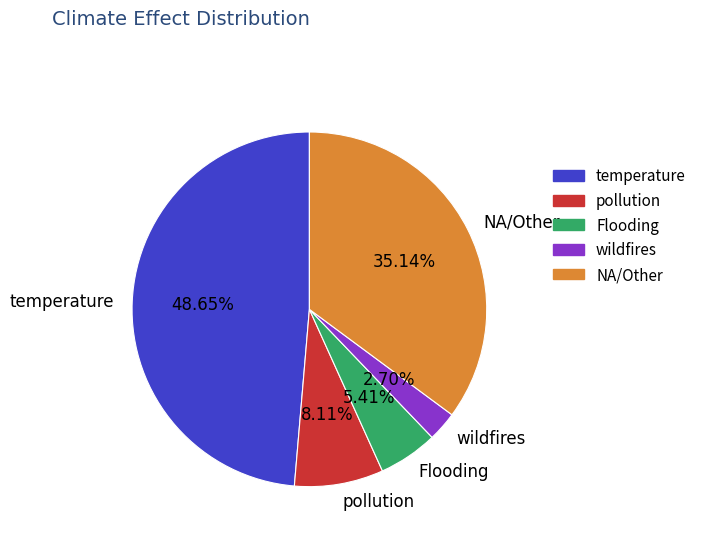

What is the total percentage of pollution and Flooding?

13.5%